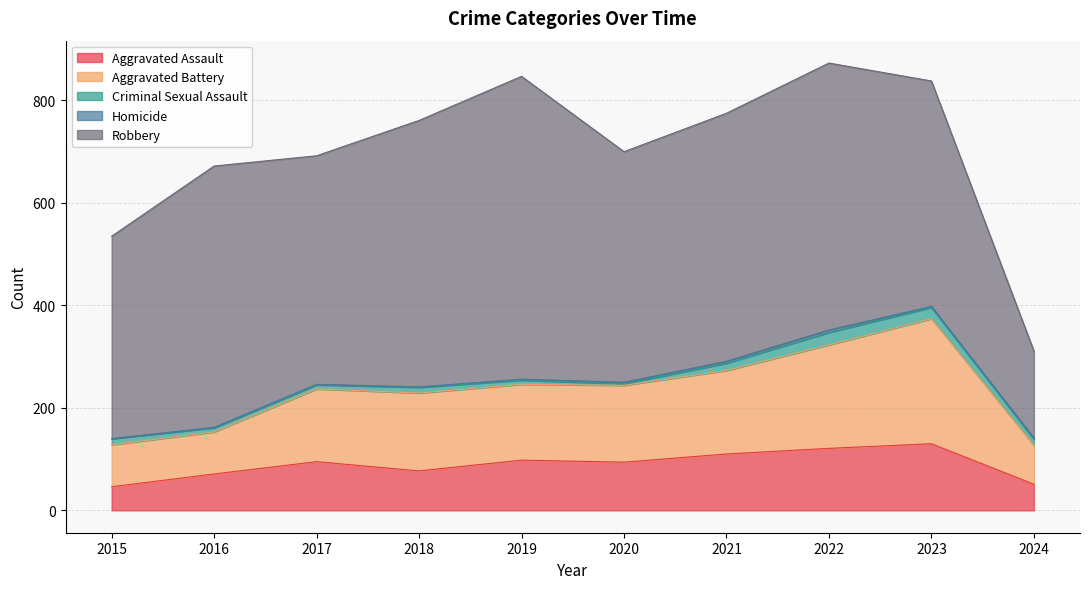

At which category does Robbery reach its first local peak?

2016